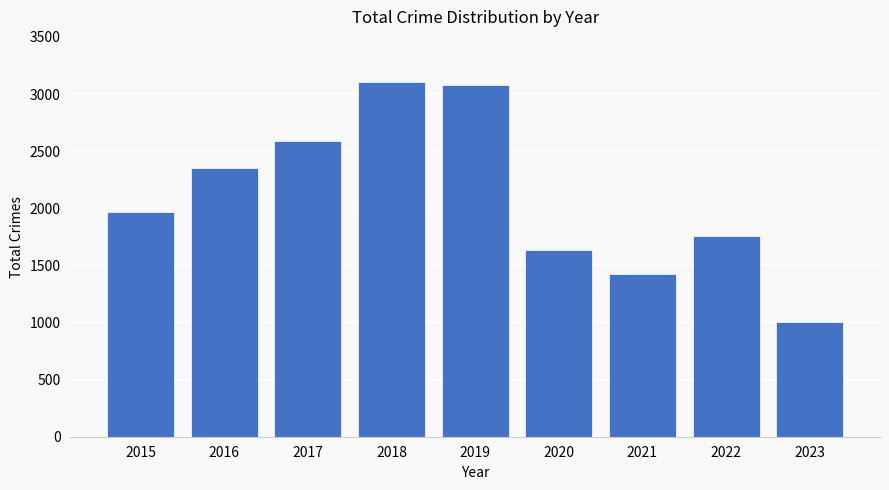

What is the value of the 3rd bar from the left?

2592